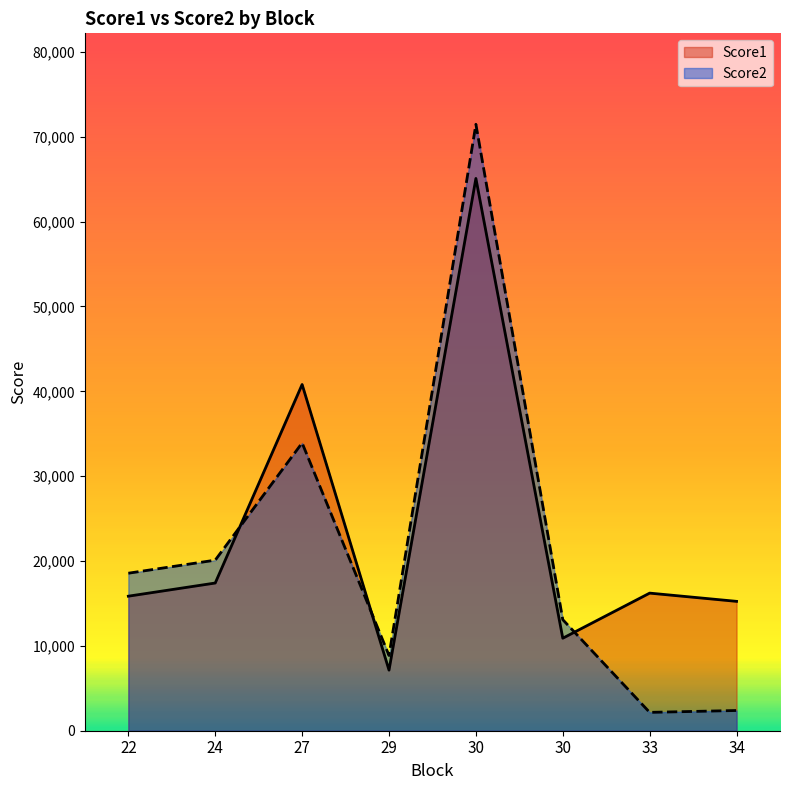

At which category is the sum across all series the highest?

30